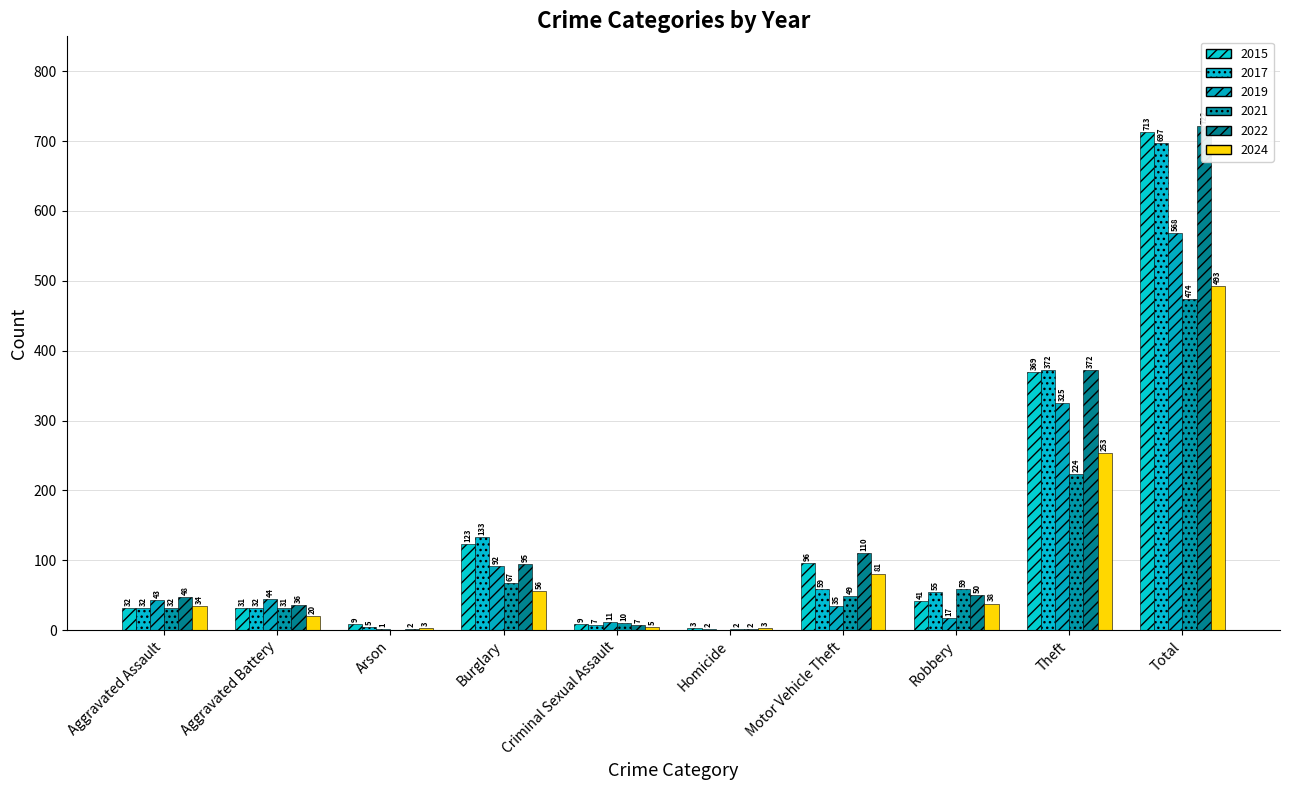

Are the bars grouped side by side (vs. stacked)?

Yes